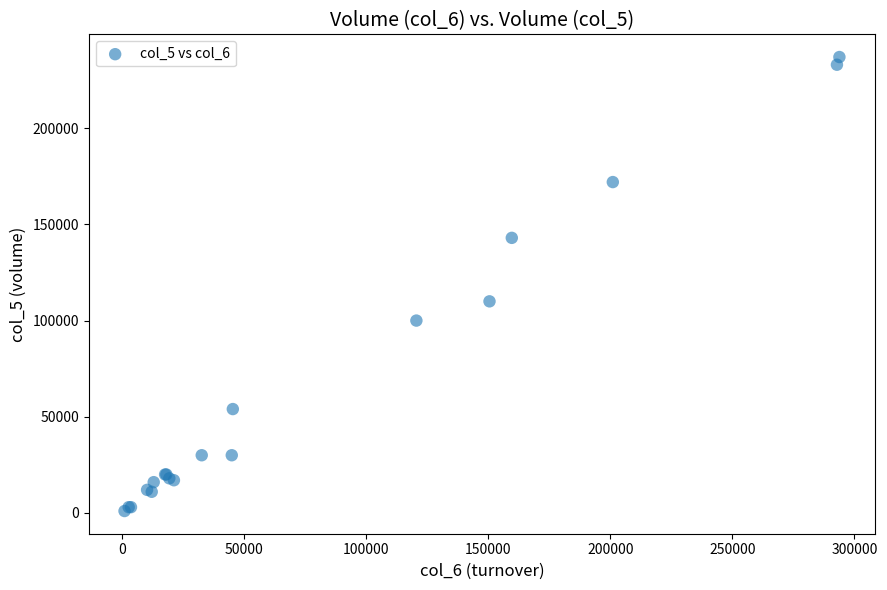

What Y value in the scatter plot is closest to 119000?

110000